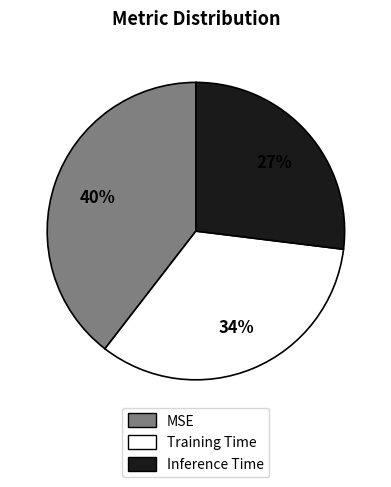

Is the sum of Training Time and MSE greater than half?

Yes